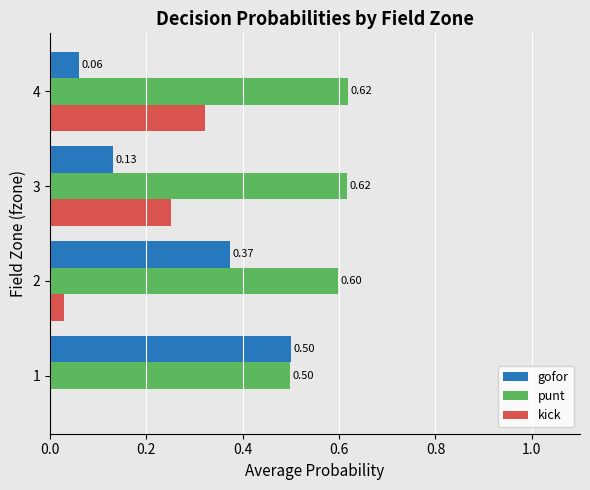

What is the sum of the punt values at 4 and 3?

1.2